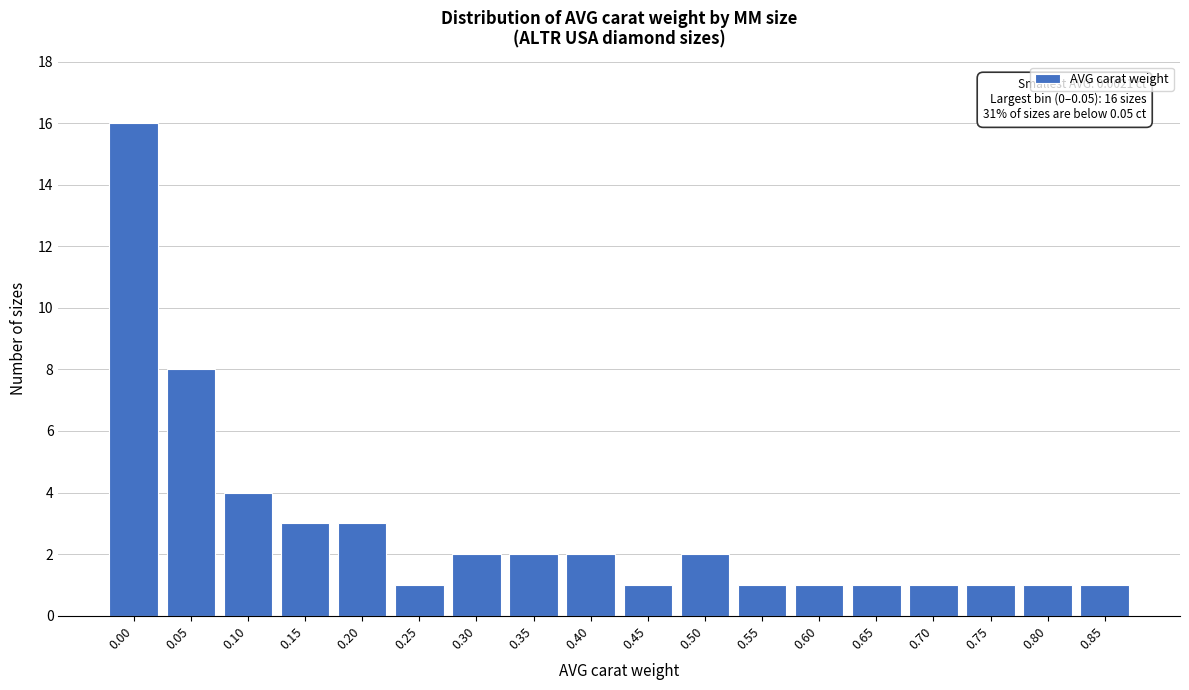

Reading left to right, extract all data points from this chart.

0.00=16	0.05=8	0.10=4	0.15=3	0.20=3	0.25=1	0.30=2	0.35=2	0.40=2	0.45=1	0.50=2	0.55=1	0.60=1	0.65=1	0.70=1	0.75=1	0.80=1	0.85=1